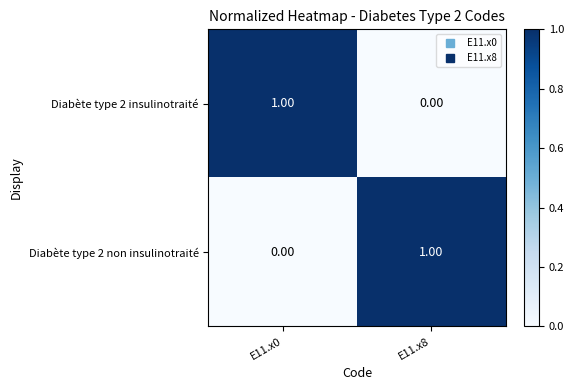

Rank the series at E11.x0 from lowest to highest value.

Diabète type 2 non insulinotraité, Diabète type 2 insulinotraité